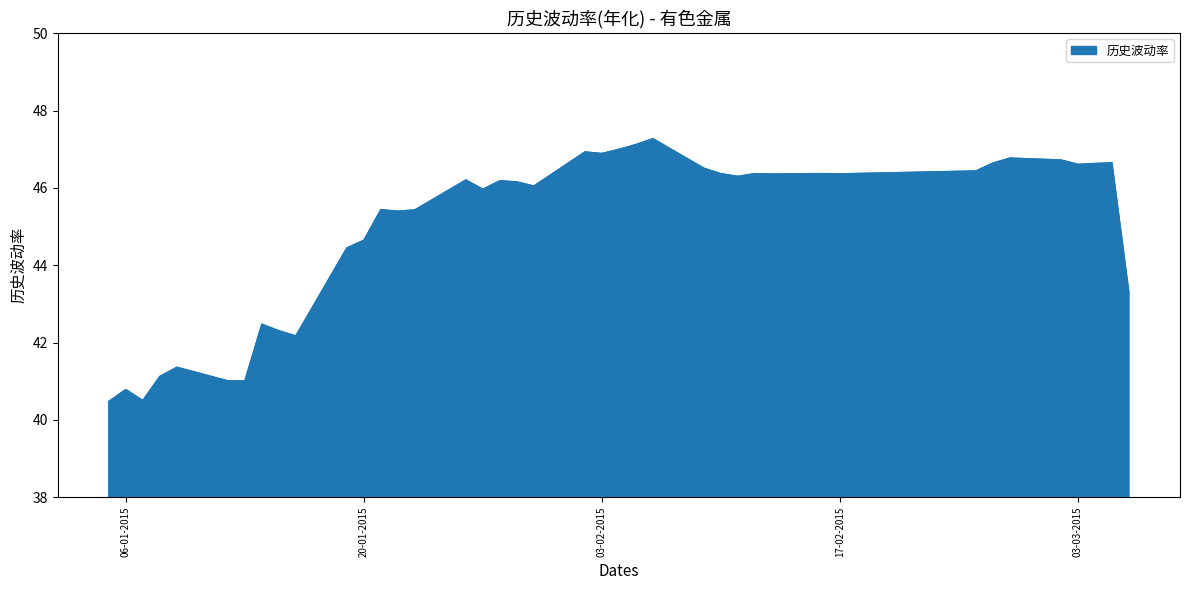

What is the difference between the maximum and minimum values?

6.8